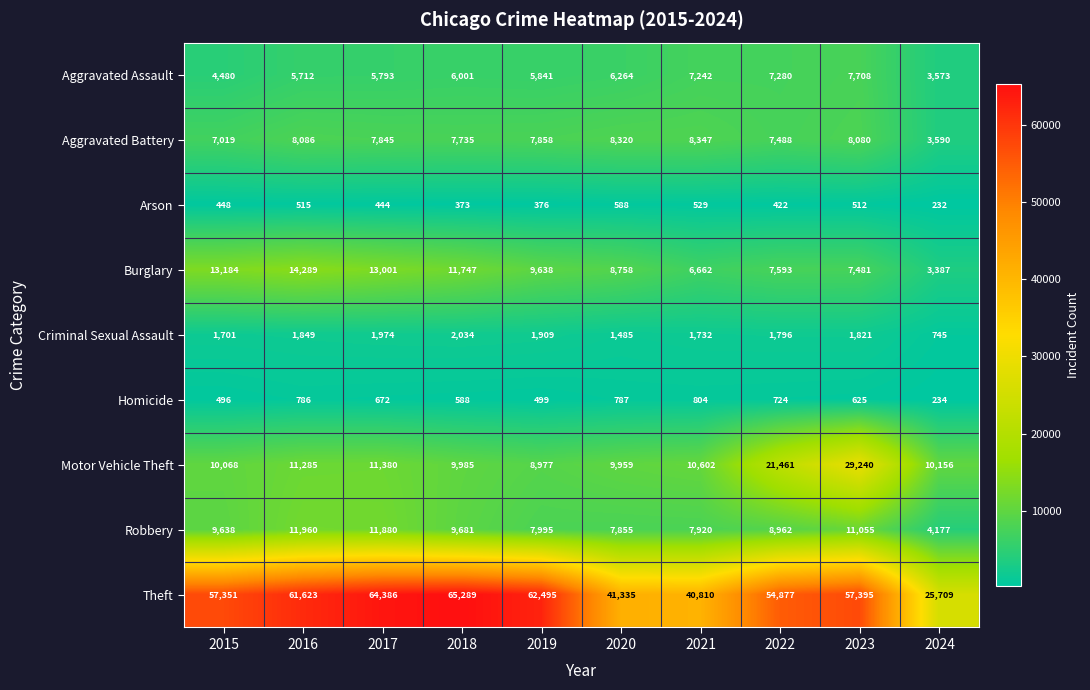

What is the difference between the maximum and second lowest values in the Robbery series?

4105